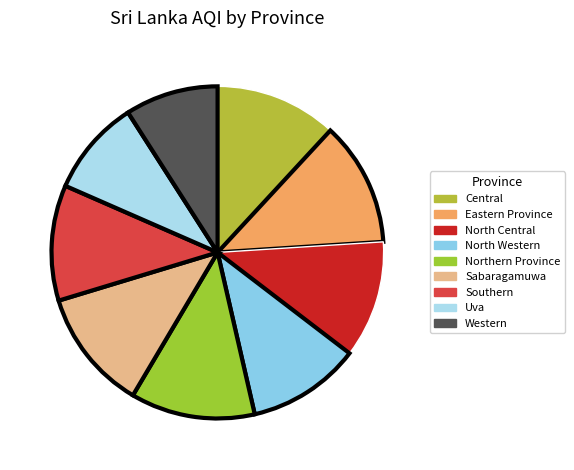

How many slices are in this pie chart?

9